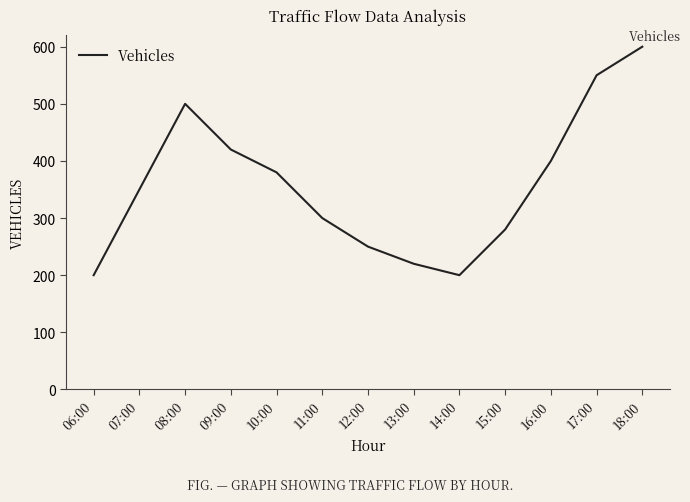

Is this an area chart (filled region under the line)?

No